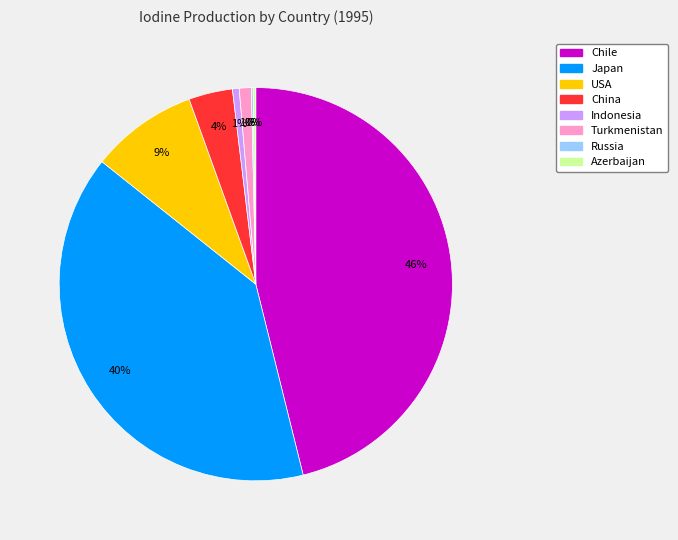

To the nearest percent, what is the difference between the largest and smallest slice percentages?

46%